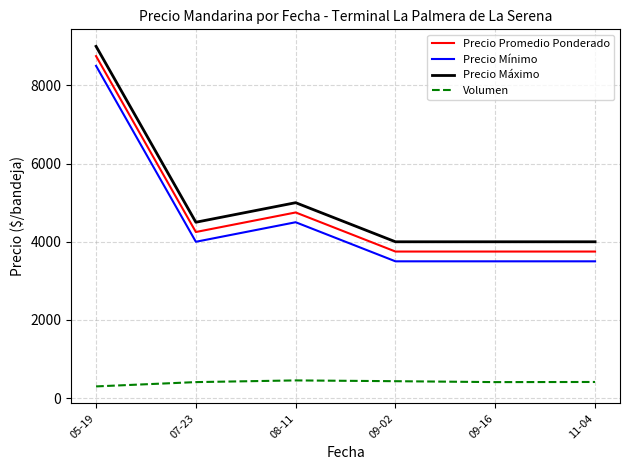

What is the sum of the Volumen values at 07-23 and 08-11?

863.3